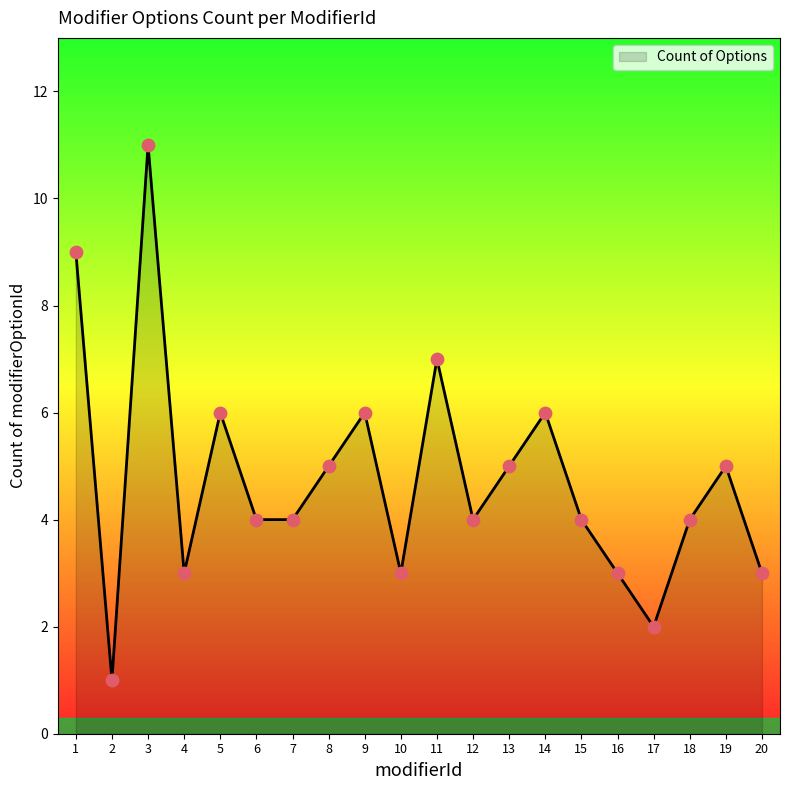

Approximately how many times larger is the value at 6 compared to 5?

0.7